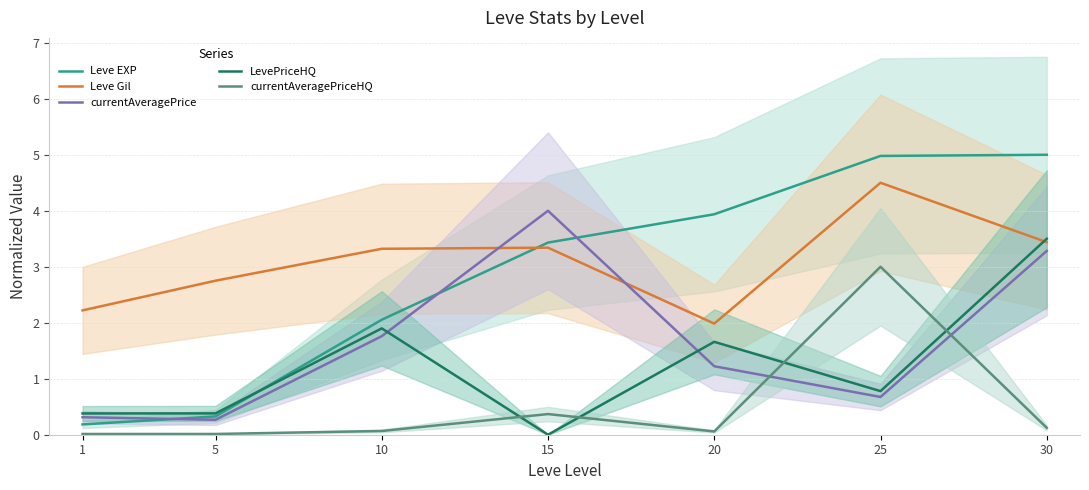

The LevePriceHQ series shows 1.2 at 15. True or false?

False